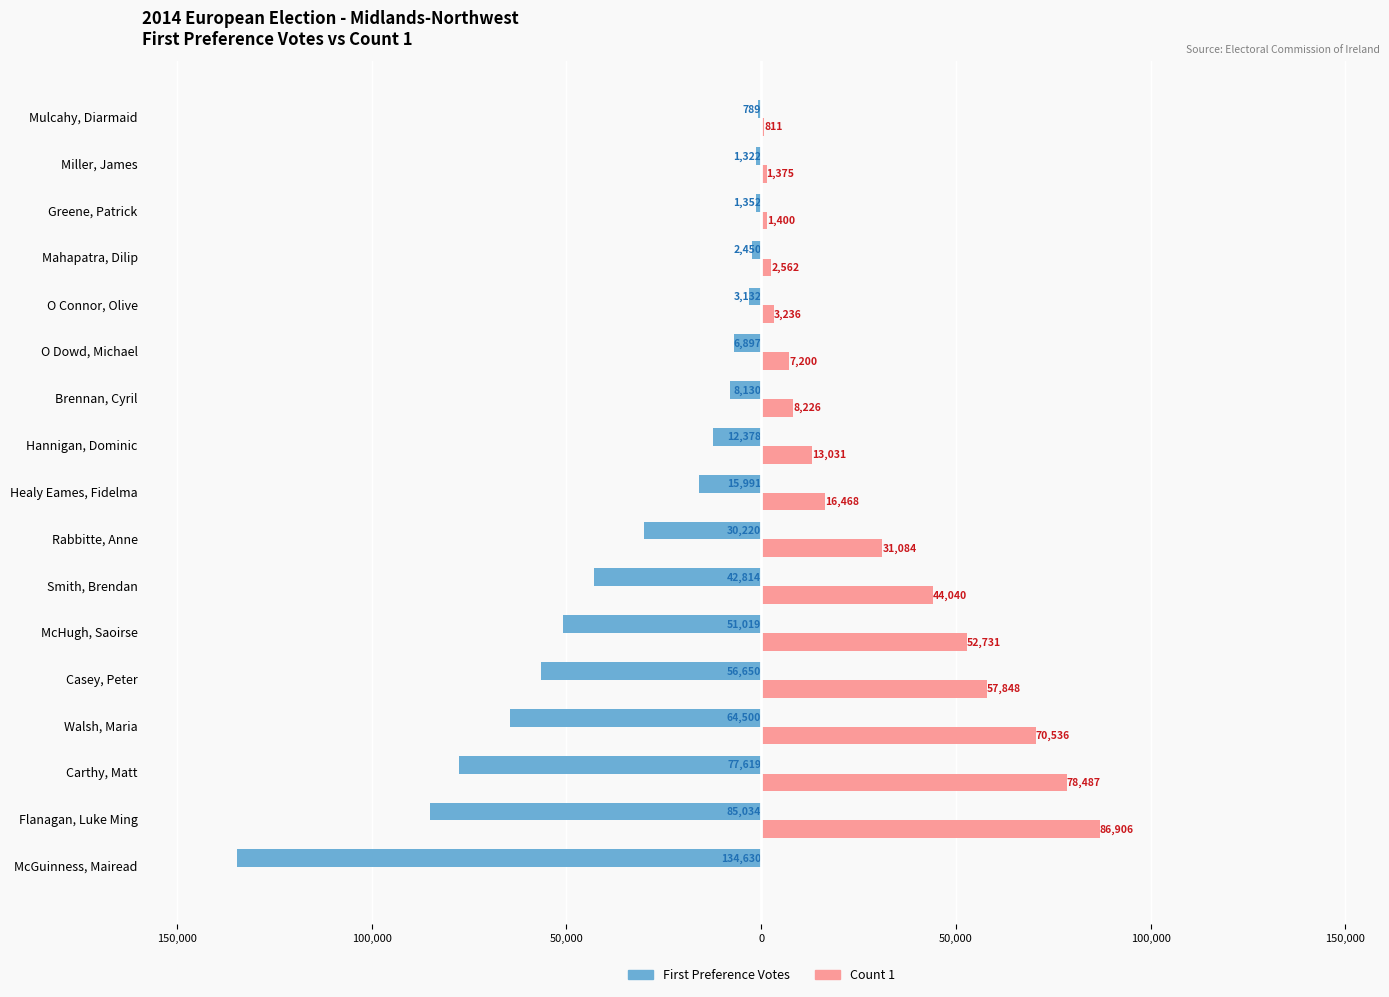

What are all the series names shown in the legend?

First Preference Votes, Count 1